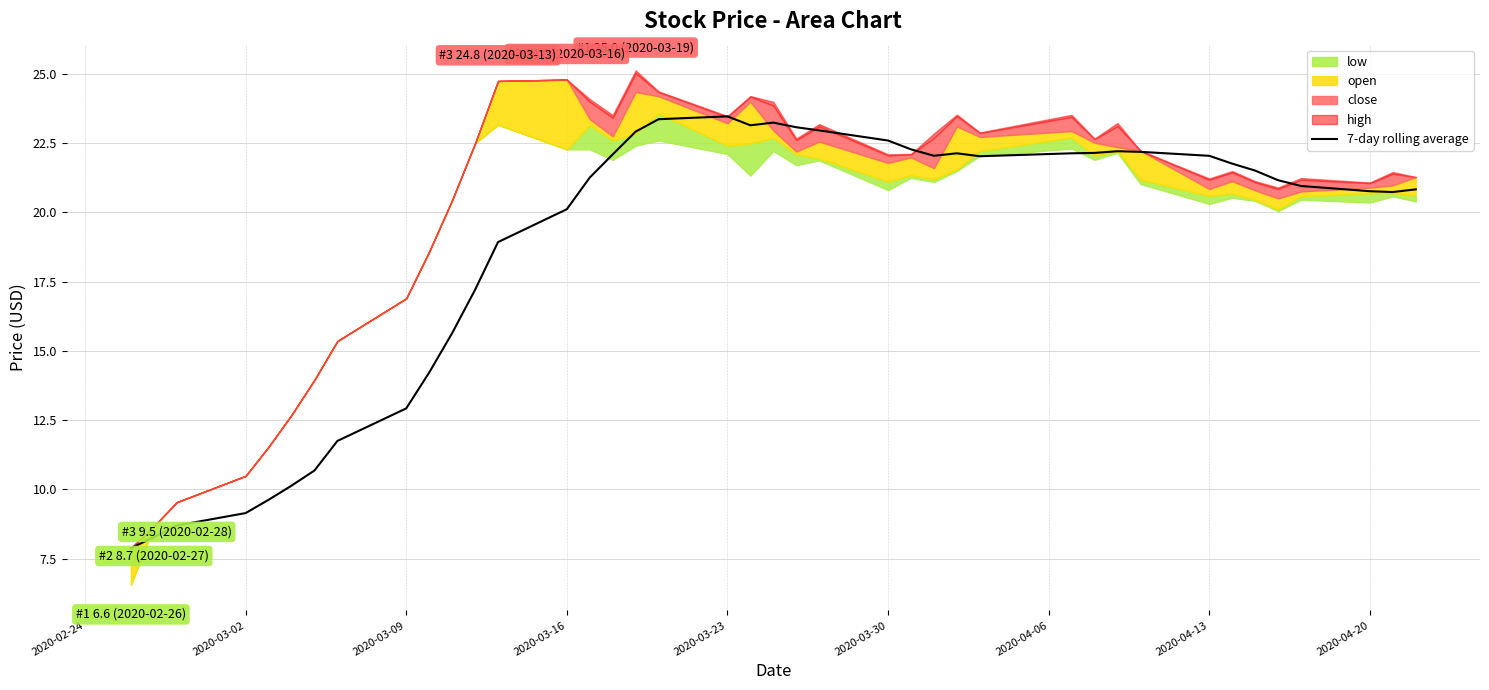

How many categories are shown in the chart?

40